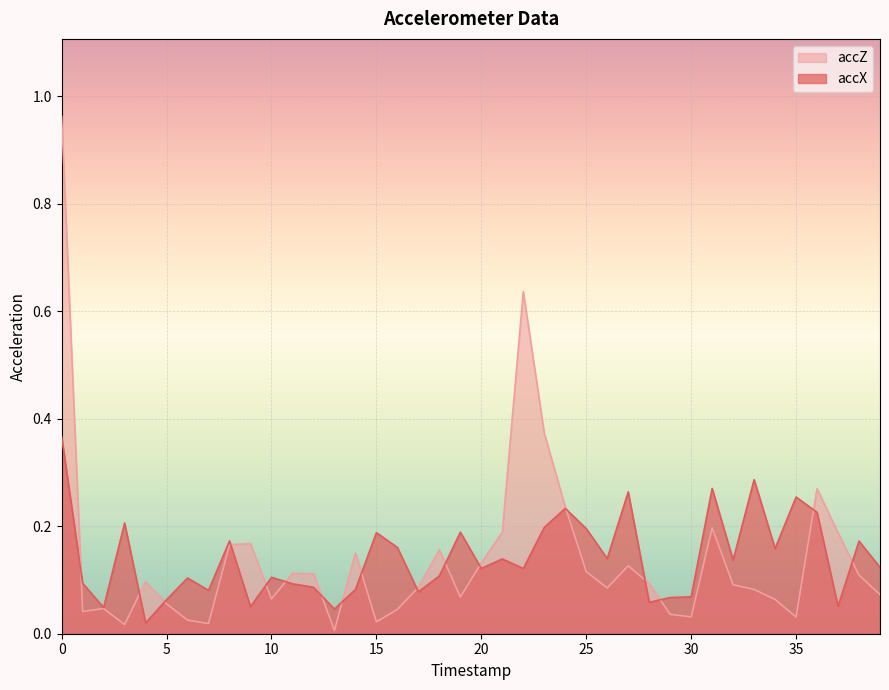

What is the maximum value shown in the chart?

1.0